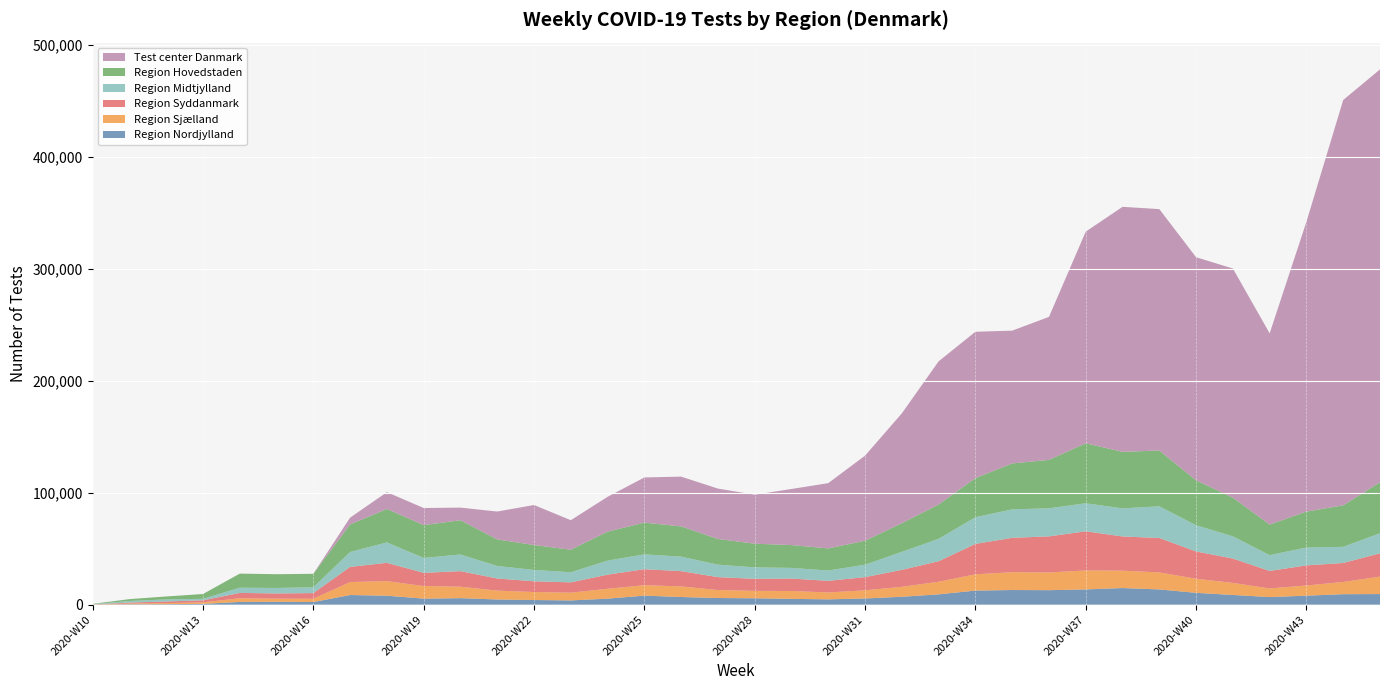

Reading left to right, transcribe all the data shown in this chart.

Region Nordjylland: 2020-W10=59	2020-W11=361	2020-W12=441	2020-W13=725	2020-W14=2465	2020-W15=2609	2020-W16=2354	2020-W17=8624	2020-W18=8026	2020-W19=5420	2020-W20=5827	2020-W21=4648	2020-W22=4175	2020-W23=3804	2020-W24=5395	2020-W25=8096	2020-W26=6851	2020-W27=5960	2020-W28=5712	2020-W29=5208	2020-W30=4764	2020-W31=5556	2020-W32=7076	2020-W33=9232	2020-W34=12592	2020-W35=13104	2020-W36=12950	2020-W37=13643	2020-W38=14871	2020-W39=13639	2020-W40=10588	2020-W41=8694	2020-W42=6785	2020-W43=8064	2020-W44=9373	2020-W45=9490
Region Sjælland: 2020-W10=94	2020-W11=695	2020-W12=965	2020-W13=1379	2020-W14=3276	2020-W15=2729	2020-W16=2950	2020-W17=11613	2020-W18=13018	2020-W19=11259	2020-W20=10234	2020-W21=7925	2020-W22=7127	2020-W23=6935	2020-W24=8828	2020-W25=9319	2020-W26=9476	2020-W27=7103	2020-W28=6645	2020-W29=7012	2020-W30=6169	2020-W31=7295	2020-W32=8903	2020-W33=11257	2020-W34=14555	2020-W35=15915	2020-W36=15817	2020-W37=16943	2020-W38=15555	2020-W39=15169	2020-W40=12582	2020-W41=10773	2020-W42=7714	2020-W43=9080	2020-W44=10914	2020-W45=15601
Region Syddanmark: 2020-W10=66	2020-W11=783	2020-W12=1459	2020-W13=1783	2020-W14=4764	2020-W15=4691	2020-W16=5047	2020-W17=13538	2020-W18=16364	2020-W19=11780	2020-W20=13884	2020-W21=10812	2020-W22=9577	2020-W23=9205	2020-W24=12603	2020-W25=14268	2020-W26=13625	2020-W27=11552	2020-W28=10736	2020-W29=11115	2020-W30=10362	2020-W31=11754	2020-W32=15144	2020-W33=18324	2020-W34=27158	2020-W35=30695	2020-W36=32260	2020-W37=34963	2020-W38=30529	2020-W39=30764	2020-W40=24382	2020-W41=21758	2020-W42=15635	2020-W43=17962	2020-W44=16963	2020-W45=20792
Region Midtjylland: 2020-W10=235	2020-W11=1478	2020-W12=1827	2020-W13=1365	2020-W14=4652	2020-W15=4923	2020-W16=5159	2020-W17=13330	2020-W18=18241	2020-W19=13308	2020-W20=14914	2020-W21=11199	2020-W22=10178	2020-W23=9032	2020-W24=12552	2020-W25=13285	2020-W26=12961	2020-W27=11154	2020-W28=10240	2020-W29=9538	2020-W30=9197	2020-W31=11138	2020-W32=16085	2020-W33=20039	2020-W34=23847	2020-W35=25448	2020-W36=25107	2020-W37=25067	2020-W38=25095	2020-W39=28323	2020-W40=23405	2020-W41=19841	2020-W42=14133	2020-W43=15968	2020-W44=14450	2020-W45=17943
Region Hovedstaden: 2020-W10=266	2020-W11=1648	2020-W12=2647	2020-W13=4278	2020-W14=12590	2020-W15=12253	2020-W16=12050	2020-W17=24575	2020-W18=29847	2020-W19=29345	2020-W20=30585	2020-W21=23706	2020-W22=22247	2020-W23=20126	2020-W24=25881	2020-W25=28345	2020-W26=27015	2020-W27=22917	2020-W28=21147	2020-W29=20374	2020-W30=19776	2020-W31=21391	2020-W32=25585	2020-W33=30621	2020-W34=34906	2020-W35=41034	2020-W36=43255	2020-W37=53599	2020-W38=50488	2020-W39=49840	2020-W40=40091	2020-W41=34561	2020-W42=27288	2020-W43=32101	2020-W44=37053	2020-W45=45537
Test center Danmark: 2020-W10=0	2020-W11=0	2020-W12=0	2020-W13=0	2020-W14=0	2020-W15=49	2020-W16=34	2020-W17=6090	2020-W18=15026	2020-W19=15251	2020-W20=11282	2020-W21=24935	2020-W22=35752	2020-W23=26380	2020-W24=31117	2020-W25=40363	2020-W26=44478	2020-W27=45039	2020-W28=43800	2020-W29=50132	2020-W30=58330	2020-W31=76044	2020-W32=98150	2020-W33=127962	2020-W34=130796	2020-W35=118645	2020-W36=127746	2020-W37=189109	2020-W38=218938	2020-W39=215701	2020-W40=199401	2020-W41=204744	2020-W42=170881	2020-W43=258953	2020-W44=362188	2020-W45=368906